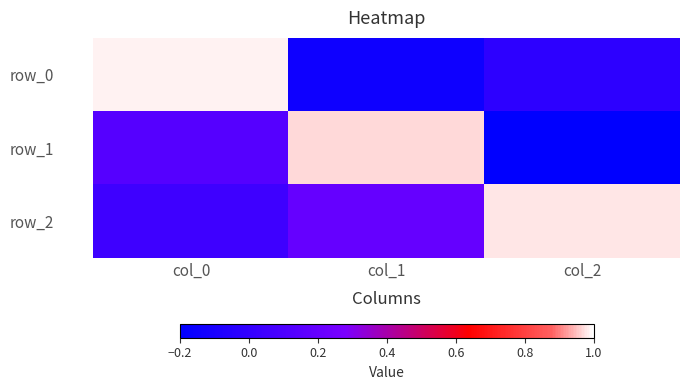

The value of row_0 at col_1 is -0.2. True or false?

False